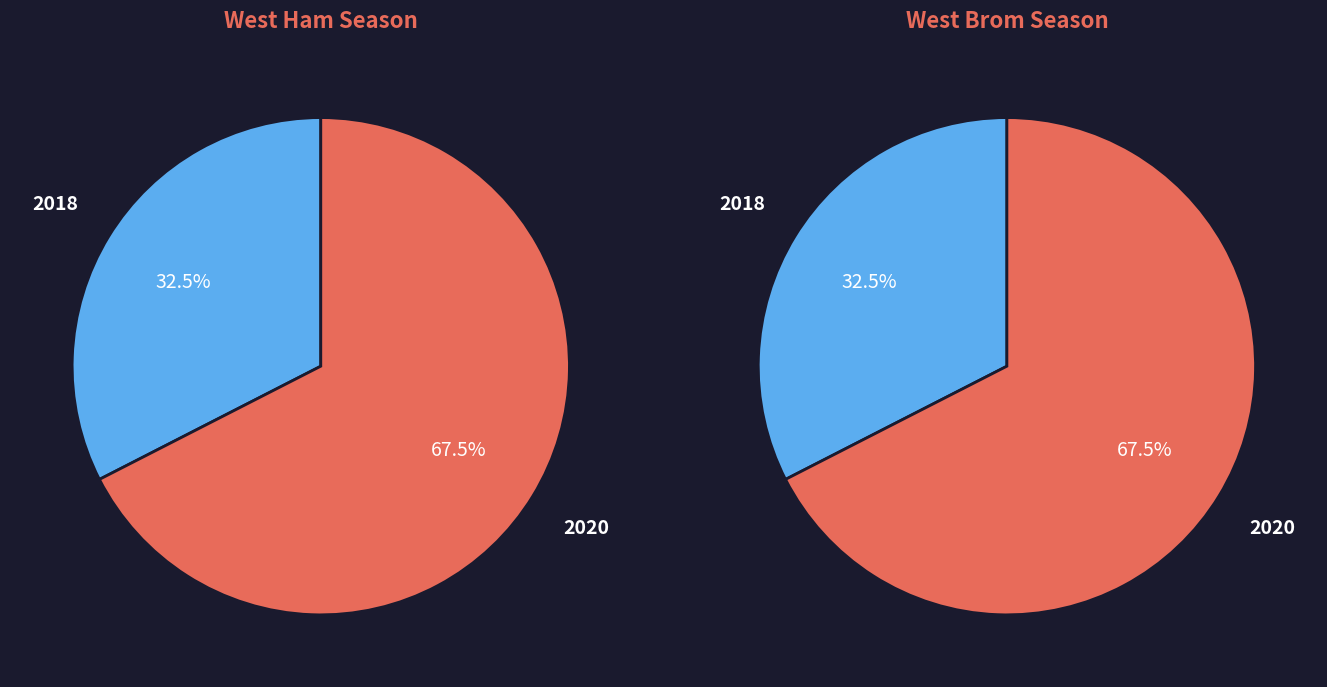

How many segments does this pie chart have?

2